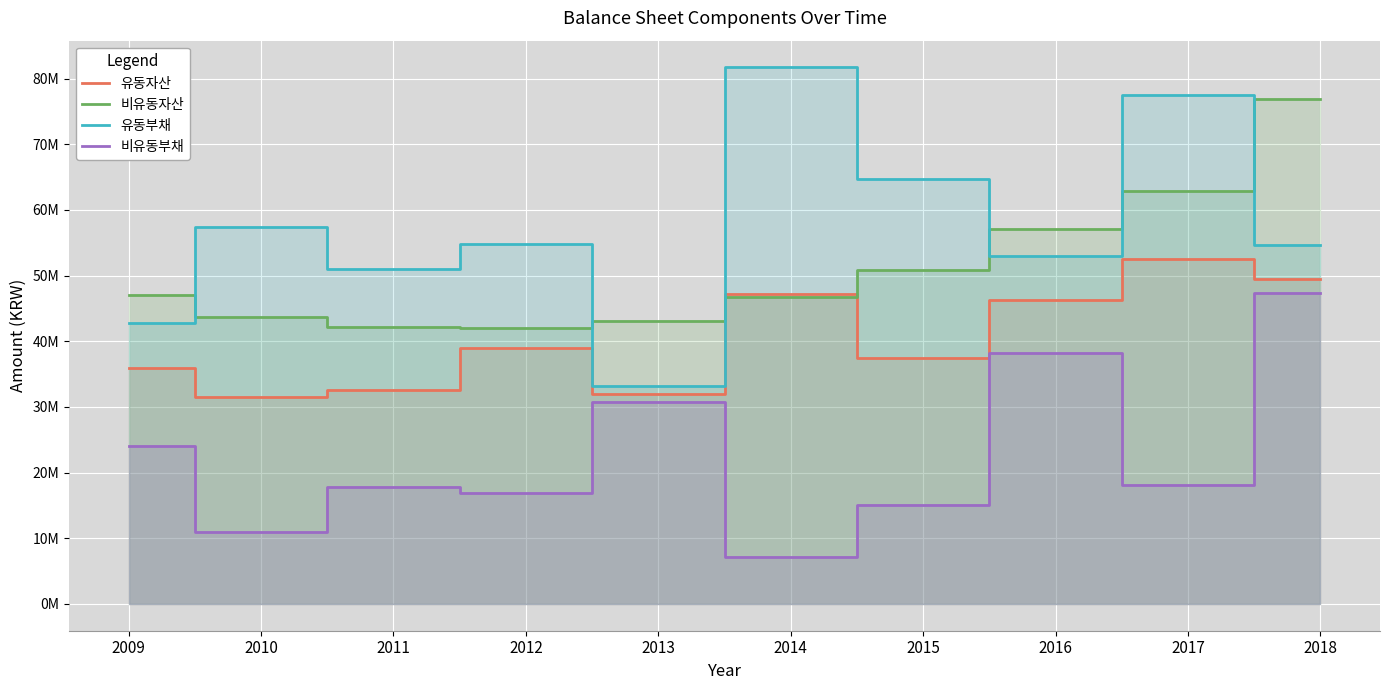

What is the maximum value shown in the chart?

81690952